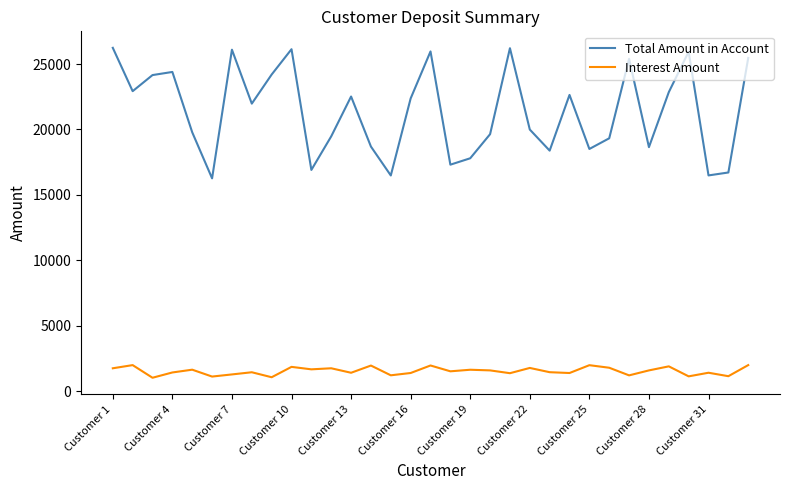

Which series has the largest total across all categories?

Total Amount in Account